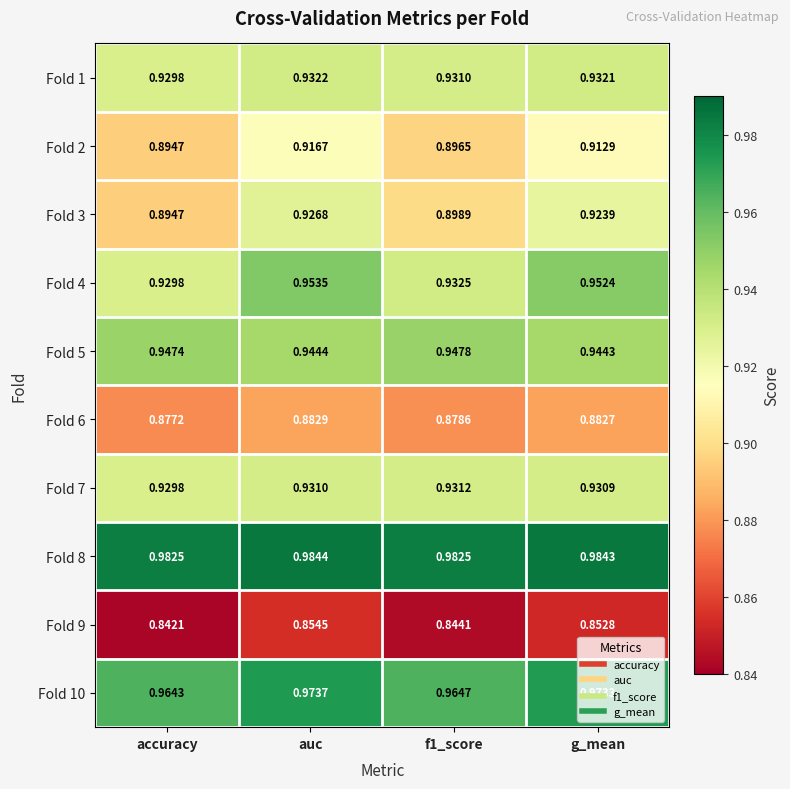

Rank the series at g_mean from highest to lowest value.

Fold 8, Fold 10, Fold 4, Fold 5, Fold 1, Fold 7, Fold 3, Fold 2, Fold 6, Fold 9